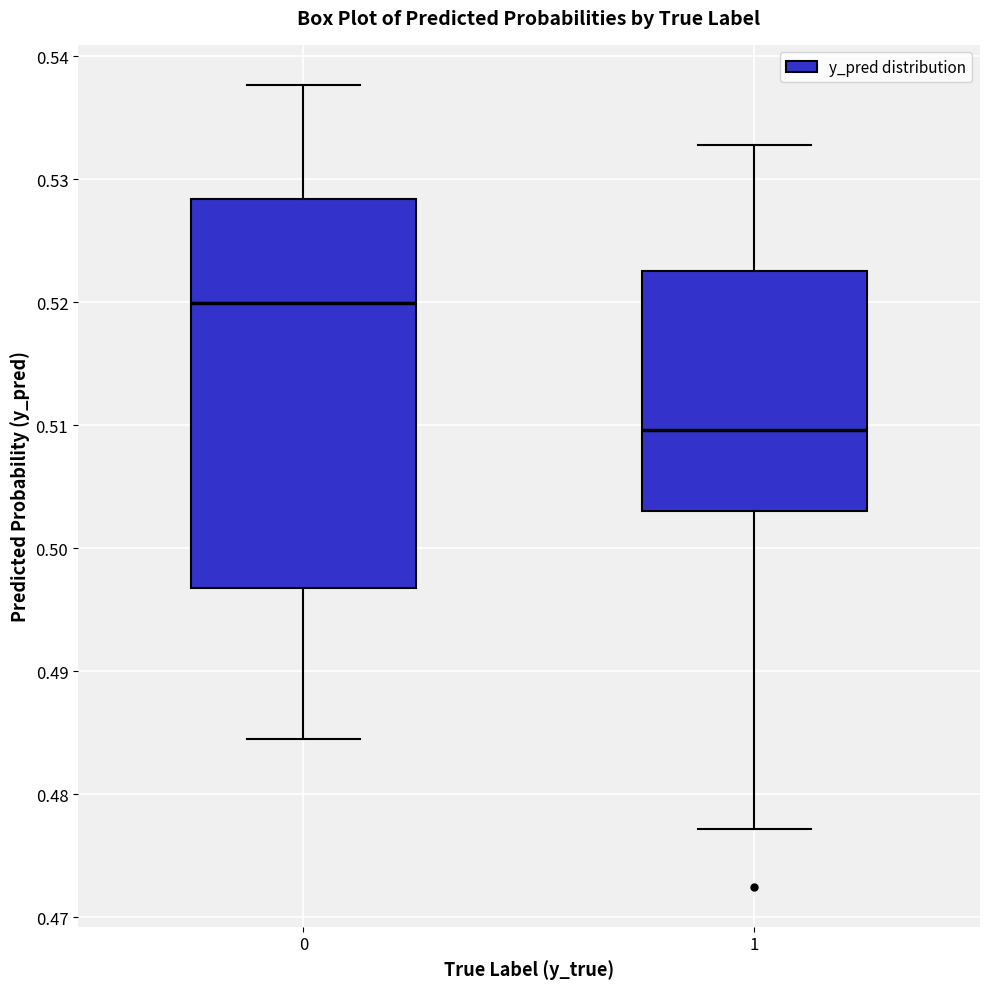

Which box is the tallest, from its lower edge to its upper edge?

0